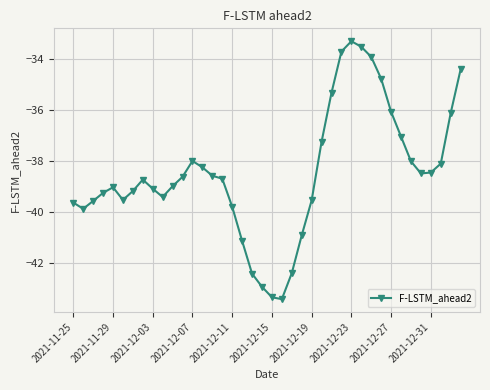

What is the value of the 21st point from the left?

-43.3